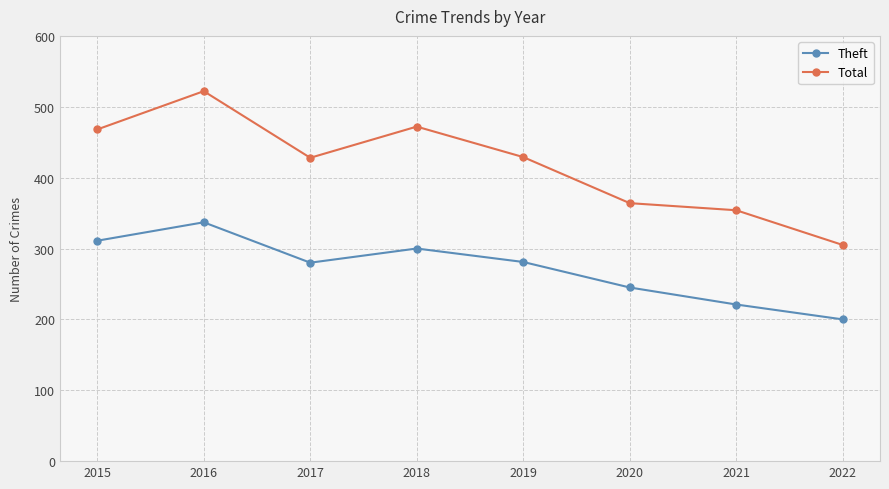

What is the approximate value of Total at 2020, to the nearest 10?

360